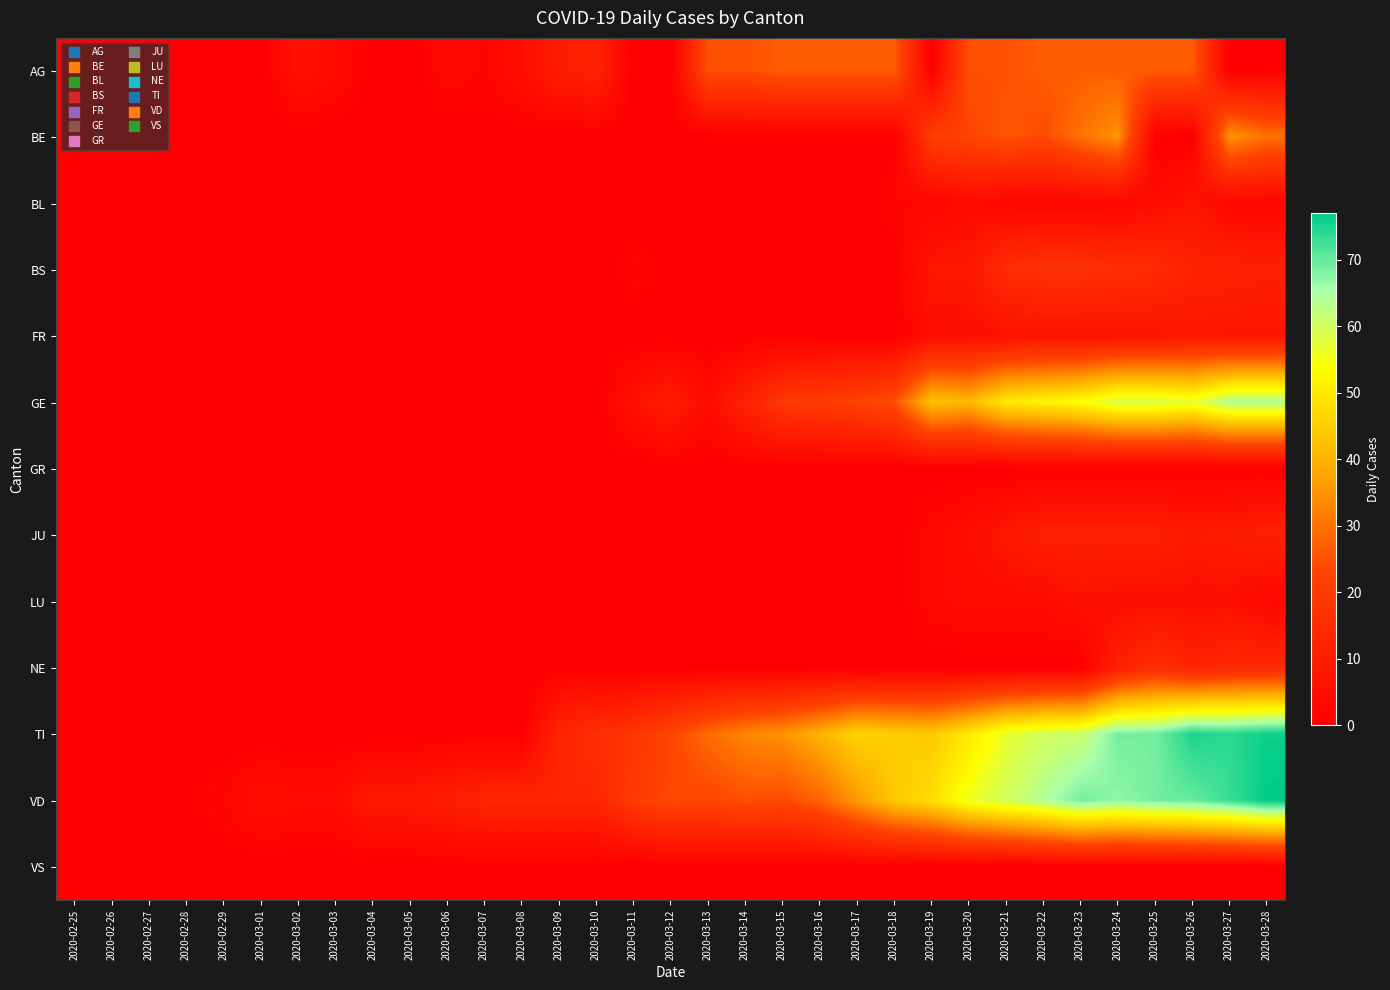

At how many categories does at least one series exceed 51?

9